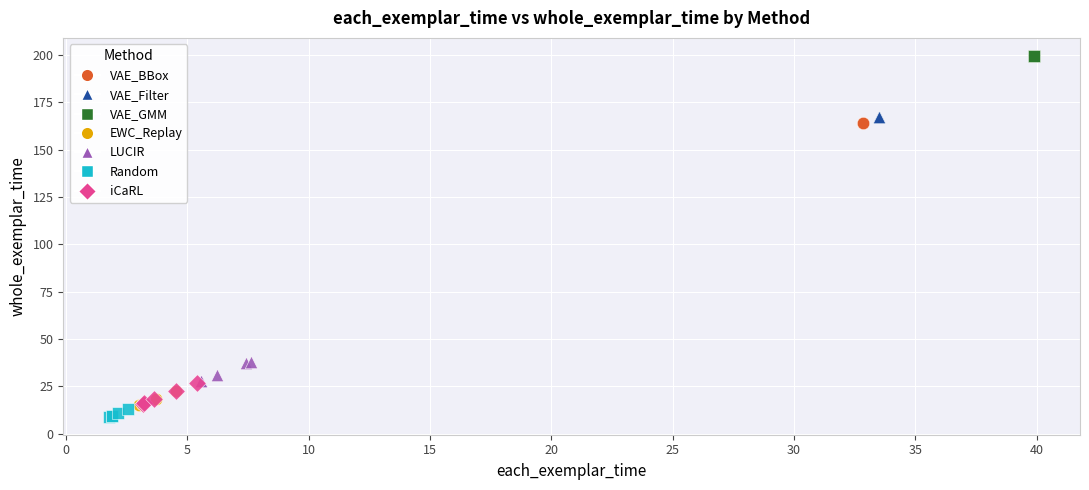

What are all the series names shown in the legend?

VAE_BBox, VAE_Filter, VAE_GMM, EWC_Replay, LUCIR, Random, iCaRL